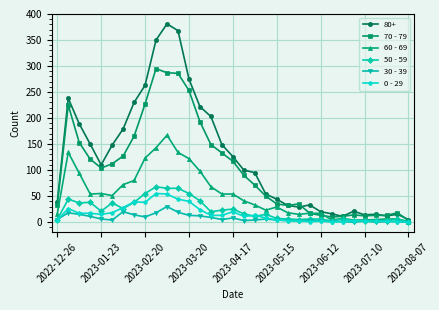

Which series has the largest range (max minus min)?

80+